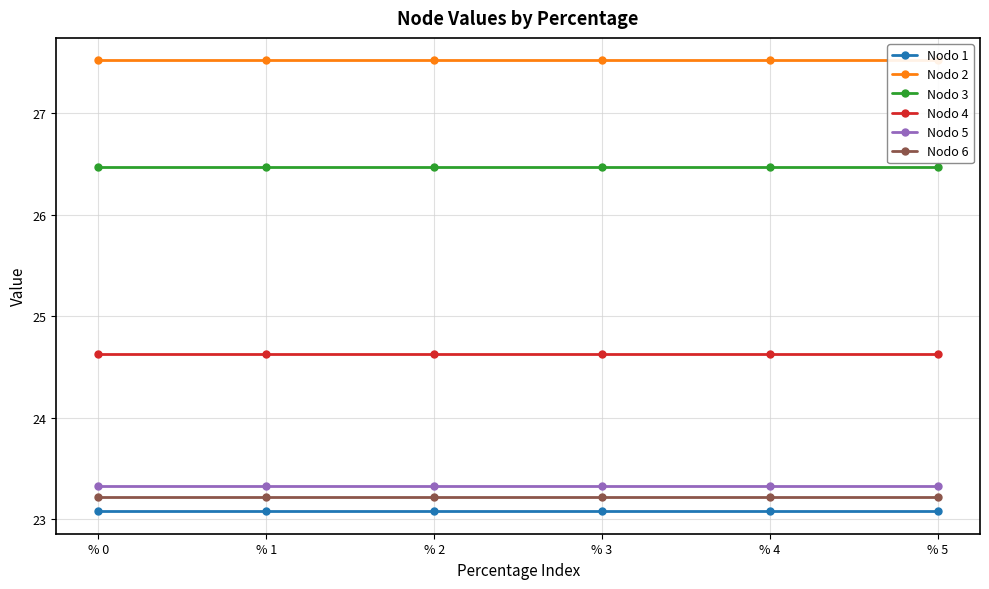

How many data points does each series have?

6